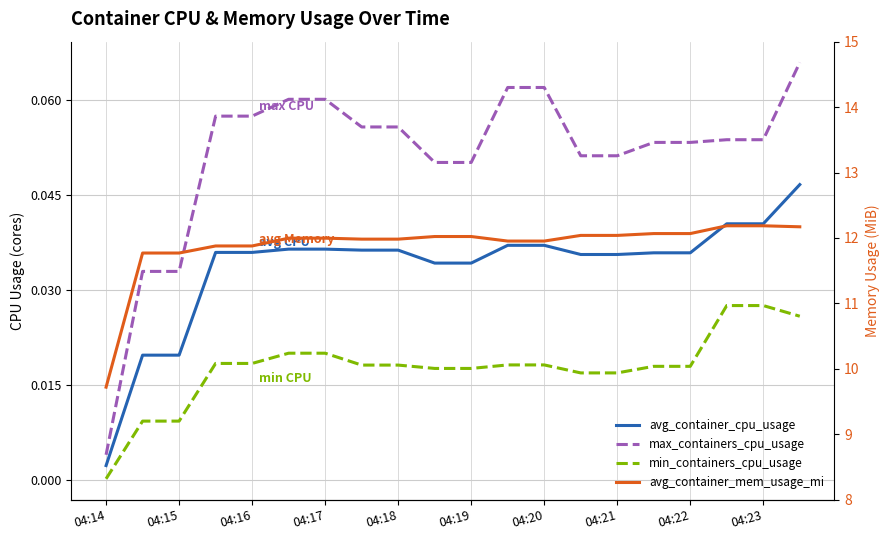

What are all the series names shown in the legend?

avg_container_cpu_usage, max_containers_cpu_usage, min_containers_cpu_usage, avg_container_mem_usage_mi